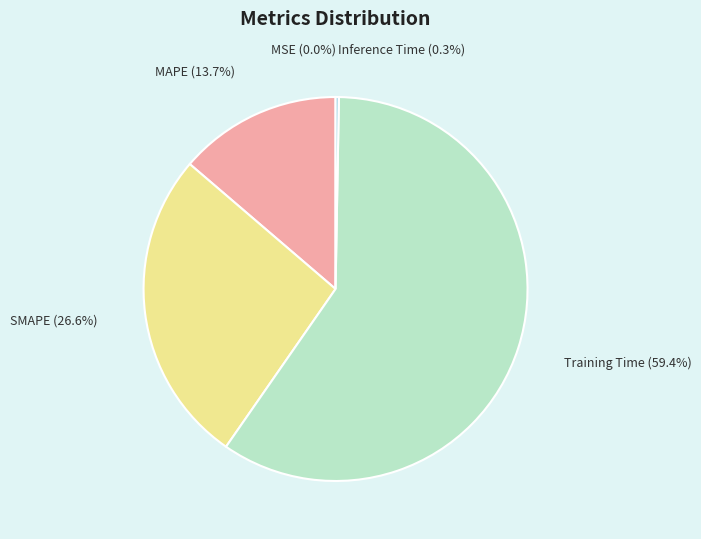

Is the sum of SMAPE and Training Time greater than half?

Yes